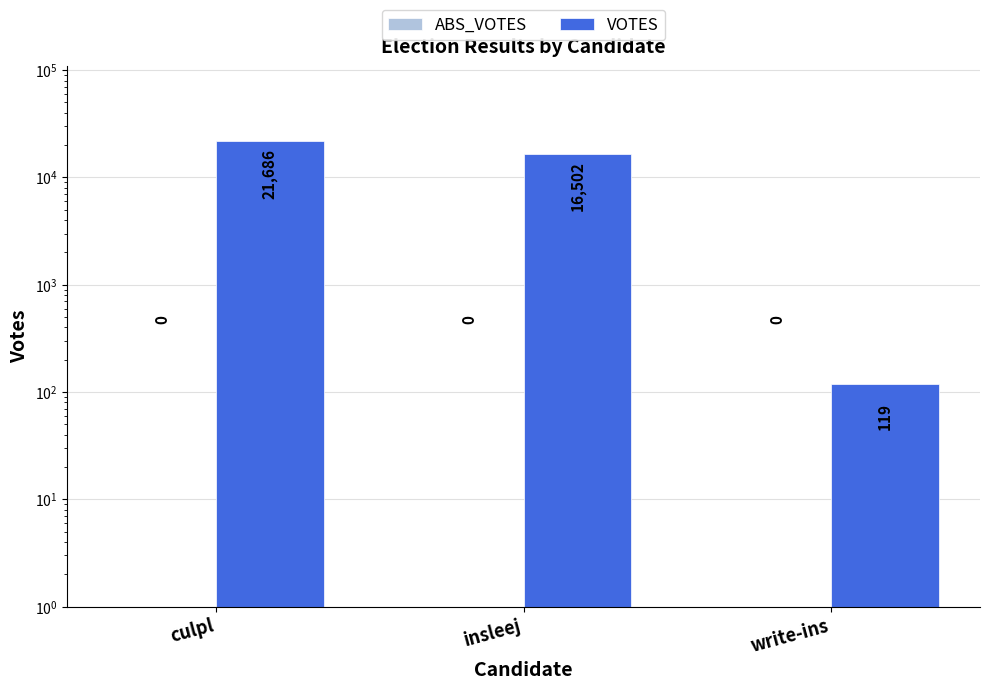

Reading left to right, what are all the values shown in this chart?

ABS_VOTES: 0	0	0
VOTES: 21686	16502	119